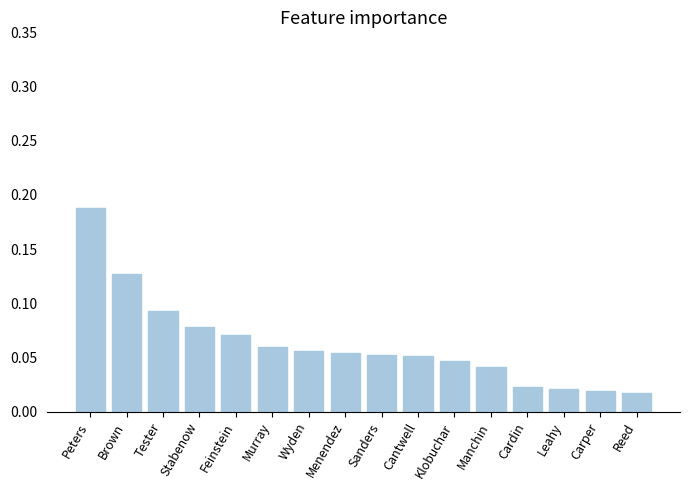

Which label corresponds to the largest value in the chart?

Peters